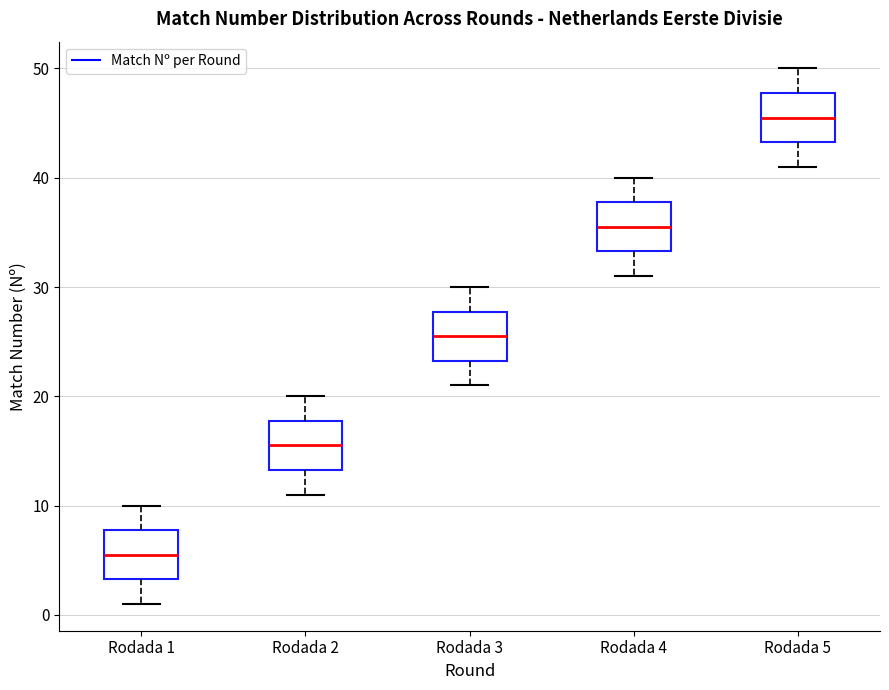

Reading left to right, read every box against the y-axis: the position of its median line, the range the box covers, and the ends of its whiskers. The values are not printed on the chart, so give them approximately, as read against the axis.

Rodada 1: median 6, box 3 to 8, whiskers 1 to 10
Rodada 2: median 16, box 13 to 18, whiskers 11 to 20
Rodada 3: median 26, box 23 to 28, whiskers 21 to 30
Rodada 4: median 36, box 33 to 38, whiskers 31 to 40
Rodada 5: median 46, box 43 to 48, whiskers 41 to 50